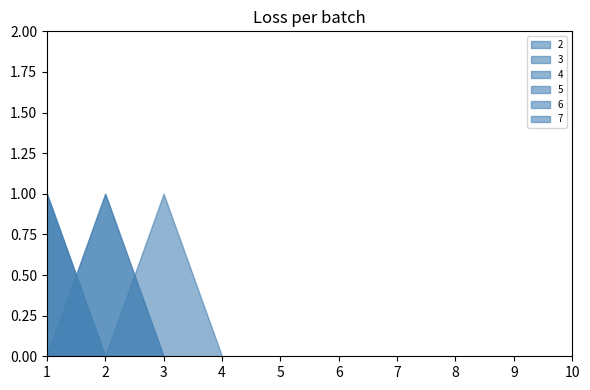

What is the value of the 6 point at the 2nd from the left?

1